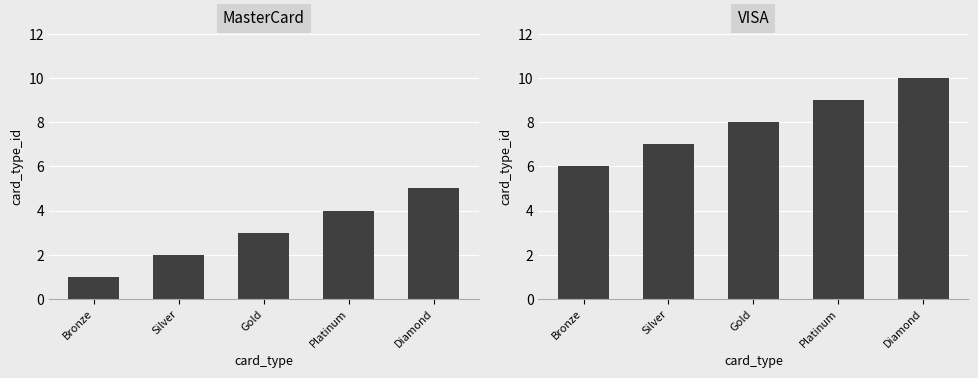

Reading left to right, list all the values displayed in this chart.

MasterCard: 1	2	3	4	5
VISA: 6	7	8	9	10